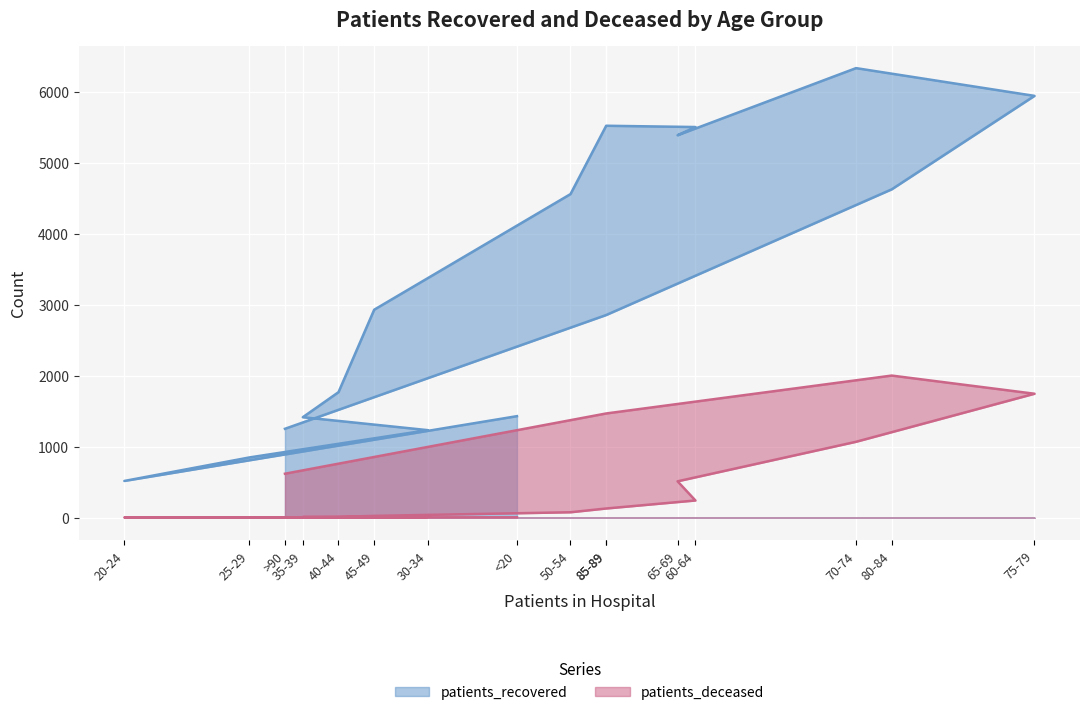

True or false: patients_recovered and patients_deceased intersect in this chart.

False